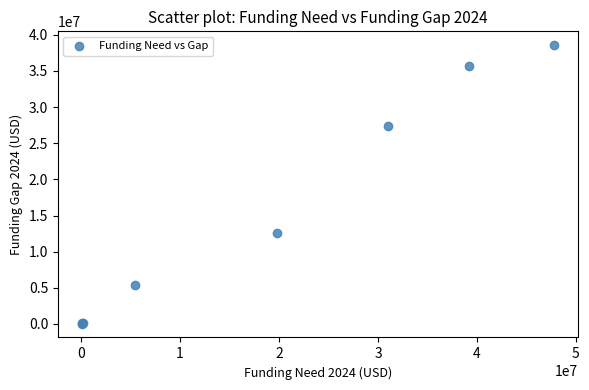

What Y value in the scatter plot is closest to 19309271?

12526531.7